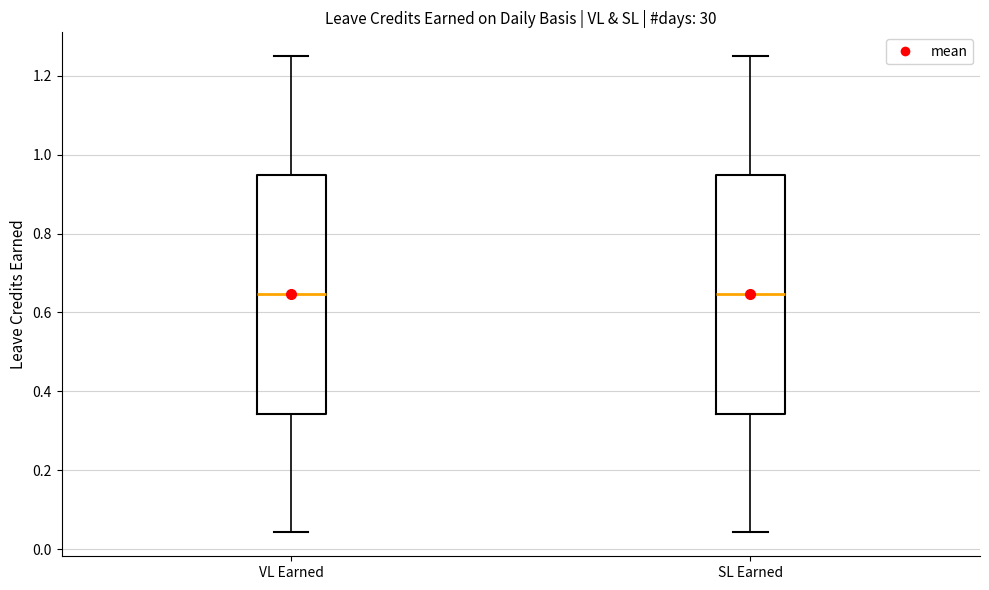

Where does the lower whisker of the box for VL Earned end on the y-axis? The values are not printed on the chart, so give them approximately, as read against the axis.

0.04